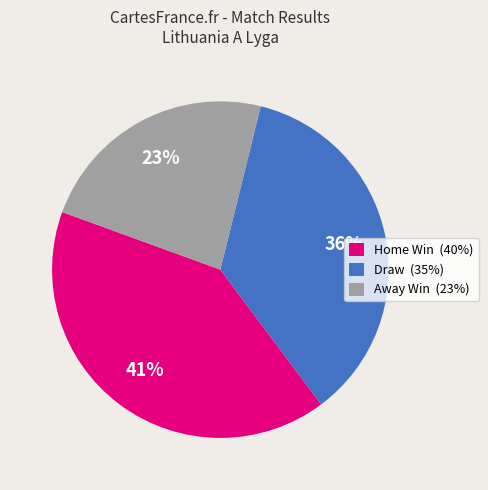

To the nearest percent, what is the average slice percentage?

33%